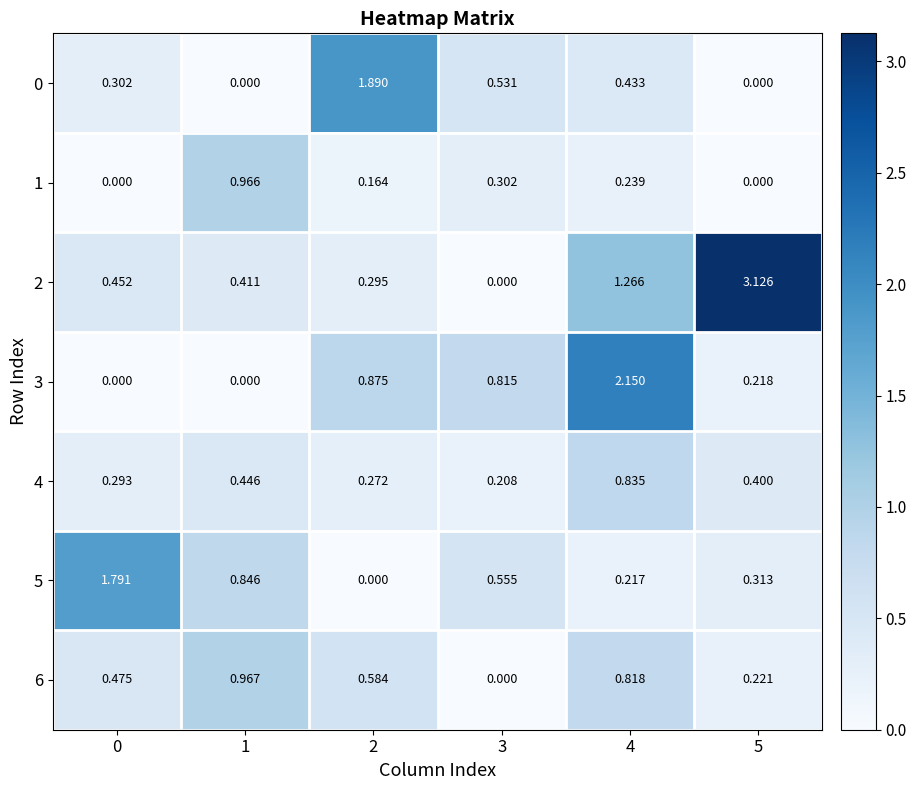

Rank the series at 2 from lowest to highest value.

5, 1, 4, 2, 6, 3, 0